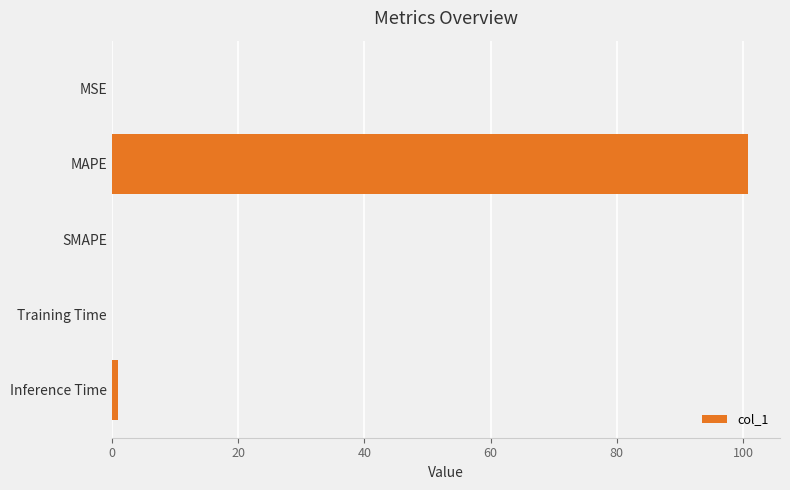

Read the value at MAPE.

100.8